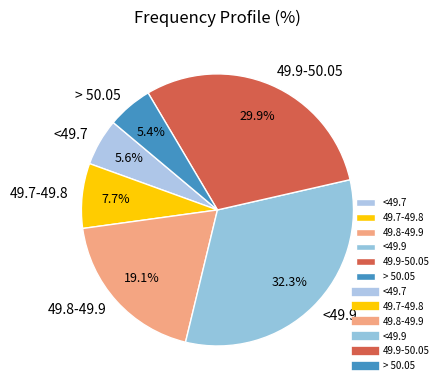

Is it true that <49.9 is 32% of the pie?

True